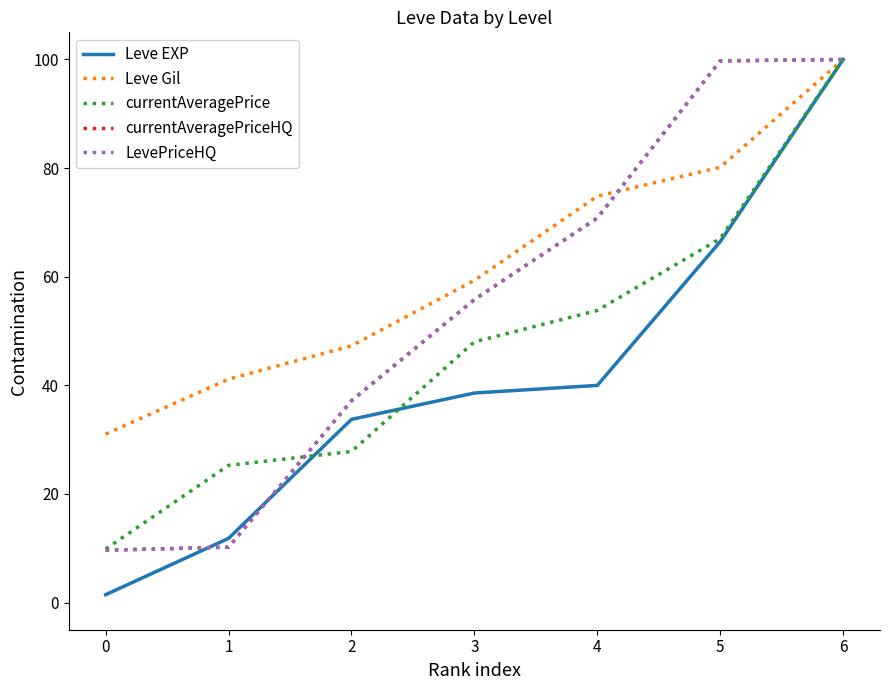

Does the chart display data point markers on the line(s)?

No